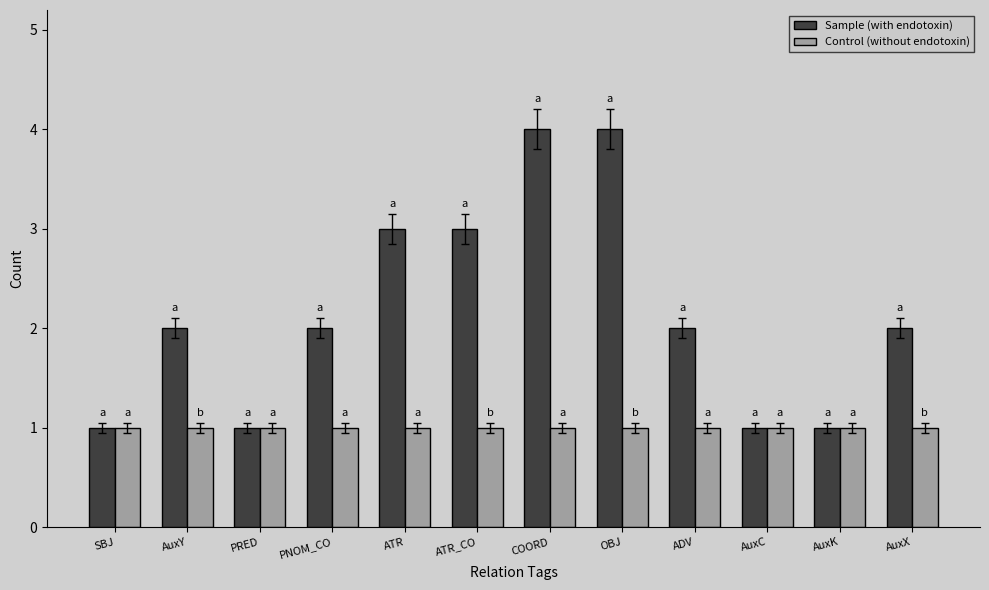

Is the value of Sample (with endotoxin) at AuxX greater than the value of Control (without endotoxin) at AuxX?

Yes